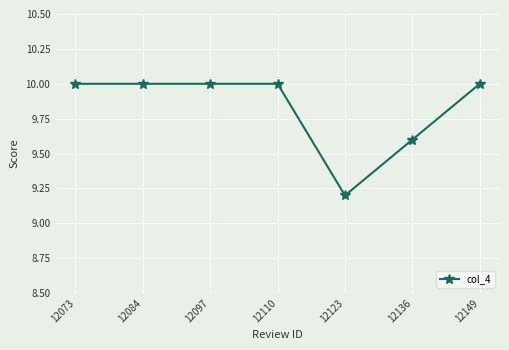

What is the change in value from 12097 to 12123?

-0.8